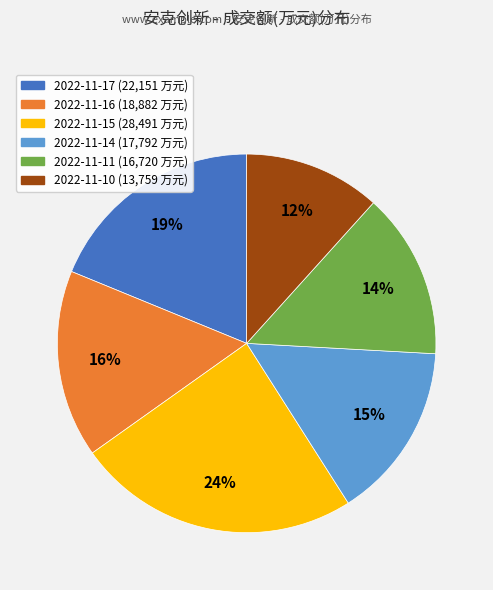

To the nearest percent, what percentage of the pie is 2022-11-14?

15%